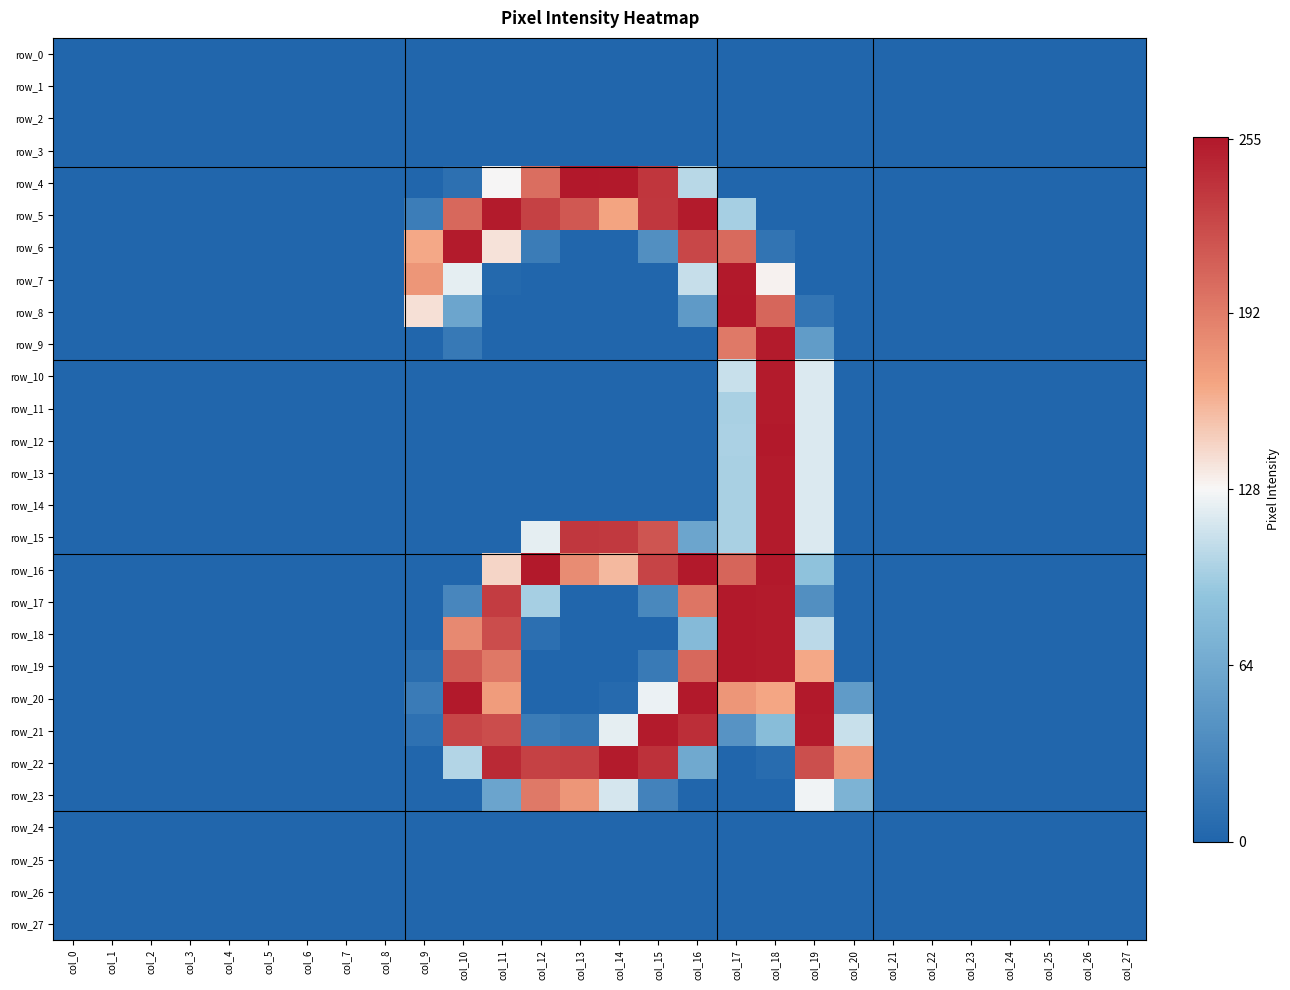

Reading right to left, list all the values displayed in this chart.

row_0: -128	-128	-128	-128	-128	-128	-128	-128	-128	-128	-128	-128	-128	-128	-128	-128	-128	-128	-128	-128	-128	-128	-128	-128	-128	-128	-128	-128
row_1: -128	-128	-128	-128	-128	-128	-128	-128	-128	-128	-128	-128	-128	-128	-128	-128	-128	-128	-128	-128	-128	-128	-128	-128	-128	-128	-128	-128
row_2: -128	-128	-128	-128	-128	-128	-128	-128	-128	-128	-128	-128	-128	-128	-128	-128	-128	-128	-128	-128	-128	-128	-128	-128	-128	-128	-128	-128
row_3: -128	-128	-128	-128	-128	-128	-128	-128	-128	-128	-128	-128	-128	-128	-128	-128	-128	-128	-128	-128	-128	-128	-128	-128	-128	-128	-128	-128
row_4: -128	-128	-128	-128	-128	-128	-128	-128	-128	-128	-128	-24	108	126	127	72	0	-118	-128	-128	-128	-128	-128	-128	-128	-128	-128	-128
row_5: -128	-128	-128	-128	-128	-128	-128	-128	-128	-128	-31	125	107	38	86	101	125	76	-106	-128	-128	-128	-128	-128	-128	-128	-128	-128
row_6: -128	-128	-128	-128	-128	-128	-128	-128	-128	-114	75	97	-89	-128	-128	-107	9	125	36	-128	-128	-128	-128	-128	-128	-128	-128	-128
row_7: -128	-128	-128	-128	-128	-128	-128	-128	-128	2	126	-19	-128	-128	-128	-128	-125	-7	47	-128	-128	-128	-128	-128	-128	-128	-128	-128
row_8: -128	-128	-128	-128	-128	-128	-128	-128	-113	77	127	-79	-128	-128	-128	-128	-128	-68	10	-128	-128	-128	-128	-128	-128	-128	-128	-128
row_9: -128	-128	-128	-128	-128	-128	-128	-128	-77	125	65	-128	-128	-128	-128	-128	-128	-110	-128	-128	-128	-128	-128	-128	-128	-128	-128	-128
row_10: -128	-128	-128	-128	-128	-128	-128	-128	-11	125	-18	-128	-128	-128	-128	-128	-128	-128	-128	-128	-128	-128	-128	-128	-128	-128	-128	-128
row_11: -128	-128	-128	-128	-128	-128	-128	-128	-11	125	-30	-128	-128	-128	-128	-128	-128	-128	-128	-128	-128	-128	-128	-128	-128	-128	-128	-128
row_12: -128	-128	-128	-128	-128	-128	-128	-128	-11	126	-29	-128	-128	-128	-128	-128	-128	-128	-128	-128	-128	-128	-128	-128	-128	-128	-128	-128
row_13: -128	-128	-128	-128	-128	-128	-128	-128	-11	125	-30	-128	-128	-128	-128	-128	-128	-128	-128	-128	-128	-128	-128	-128	-128	-128	-128	-128
row_14: -128	-128	-128	-128	-128	-128	-128	-128	-11	125	-30	-128	-128	-128	-128	-128	-128	-128	-128	-128	-128	-128	-128	-128	-128	-128	-128	-128
row_15: -128	-128	-128	-128	-128	-128	-128	-128	-11	125	-30	-68	88	106	107	-7	-128	-128	-128	-128	-128	-128	-128	-128	-128	-128	-128	-128
row_16: -128	-128	-128	-128	-128	-128	-128	-128	-41	126	78	126	99	28	53	126	15	-128	-128	-128	-128	-128	-128	-128	-128	-128	-128	-128
row_17: -128	-128	-128	-128	-128	-128	-128	-128	-89	125	126	68	-96	-128	-128	-31	104	-97	-128	-128	-128	-128	-128	-128	-128	-128	-128	-128
row_18: -128	-128	-128	-128	-128	-128	-128	-128	-23	125	126	-49	-128	-128	-128	-119	93	55	-128	-128	-128	-128	-128	-128	-128	-128	-128	-128
row_19: -128	-128	-128	-128	-128	-128	-128	-128	36	125	126	76	-109	-128	-128	-128	66	85	-121	-128	-128	-128	-128	-128	-128	-128	-128	-128
row_20: -128	-128	-128	-128	-128	-128	-128	-78	126	37	47	126	-5	-124	-128	-128	43	126	-108	-128	-128	-128	-128	-128	-128	-128	-128	-128
row_21: -128	-128	-128	-128	-128	-128	-128	-18	125	-46	-85	113	125	-7	-112	-107	93	98	-117	-128	-128	-128	-128	-128	-128	-128	-128	-128
row_22: -128	-128	-128	-128	-128	-128	-128	47	92	-122	-128	-65	111	125	102	101	116	-26	-128	-128	-128	-128	-128	-128	-128	-128	-128	-128
row_23: -128	-128	-128	-128	-128	-128	-128	-55	-3	-128	-128	-128	-101	-13	47	65	-69	-128	-128	-128	-128	-128	-128	-128	-128	-128	-128	-128
row_24: -128	-128	-128	-128	-128	-128	-128	-128	-128	-128	-128	-128	-128	-128	-128	-128	-128	-128	-128	-128	-128	-128	-128	-128	-128	-128	-128	-128
row_25: -128	-128	-128	-128	-128	-128	-128	-128	-128	-128	-128	-128	-128	-128	-128	-128	-128	-128	-128	-128	-128	-128	-128	-128	-128	-128	-128	-128
row_26: -128	-128	-128	-128	-128	-128	-128	-128	-128	-128	-128	-128	-128	-128	-128	-128	-128	-128	-128	-128	-128	-128	-128	-128	-128	-128	-128	-128
row_27: -128	-128	-128	-128	-128	-128	-128	-128	-128	-128	-128	-128	-128	-128	-128	-128	-128	-128	-128	-128	-128	-128	-128	-128	-128	-128	-128	-128